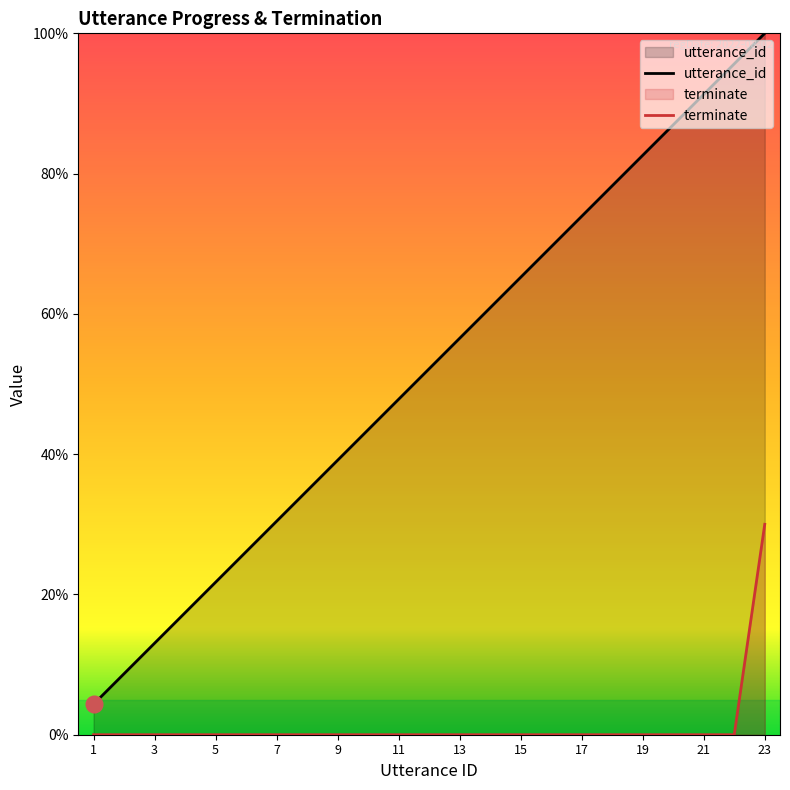

True or false: terminate and utterance_id cross at least once.

False